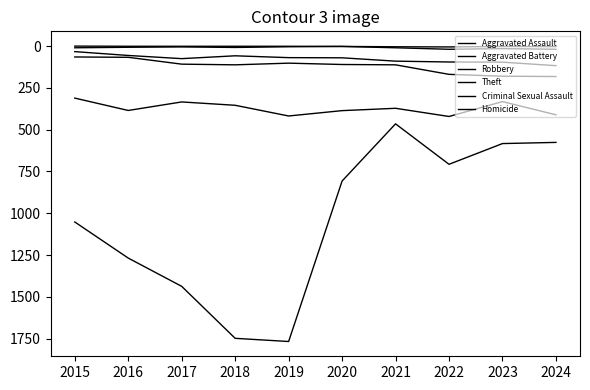

What is the sum of the Robbery values at 2021 and 2016?

757